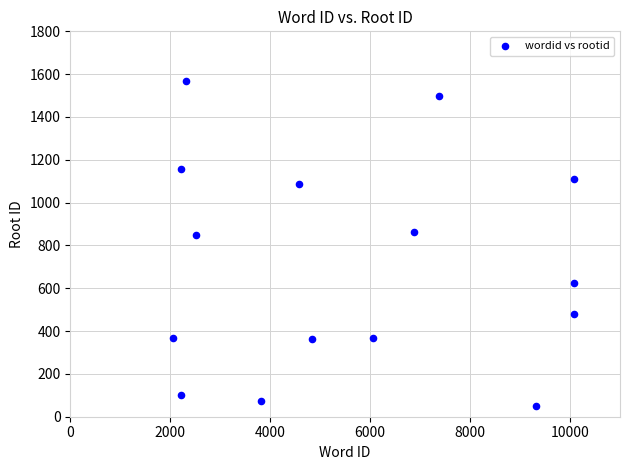

What is the range of Y values (max minus min)?

1519